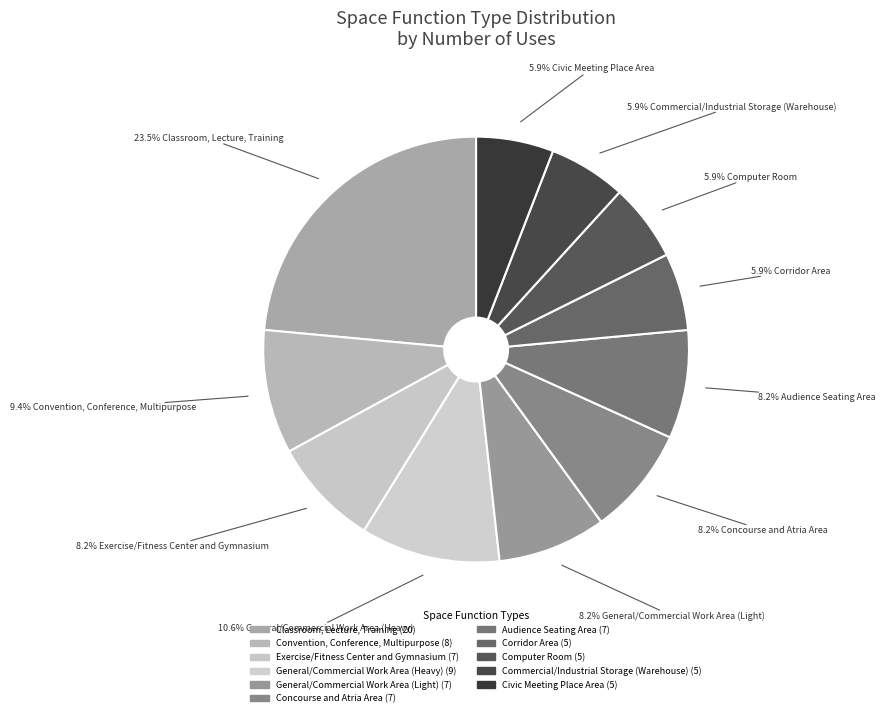

How many segments does this pie chart have?

11